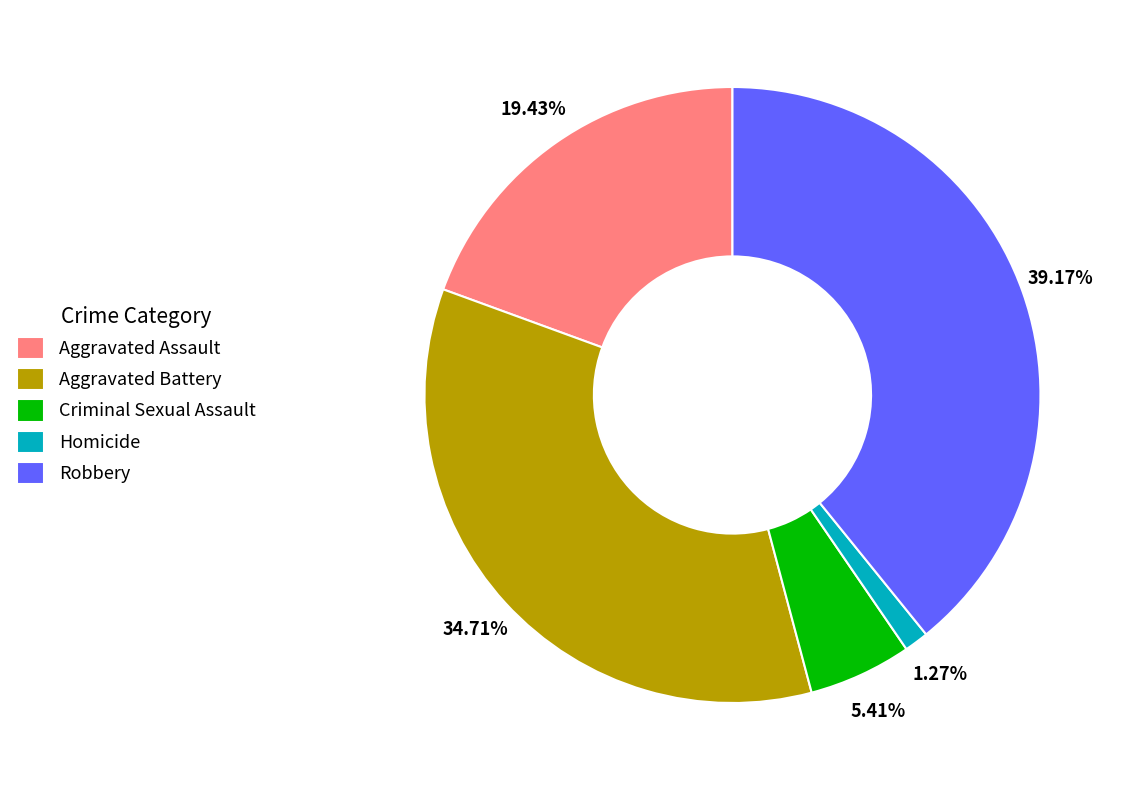

Is it true that Criminal Sexual Assault is 14% of the pie?

False